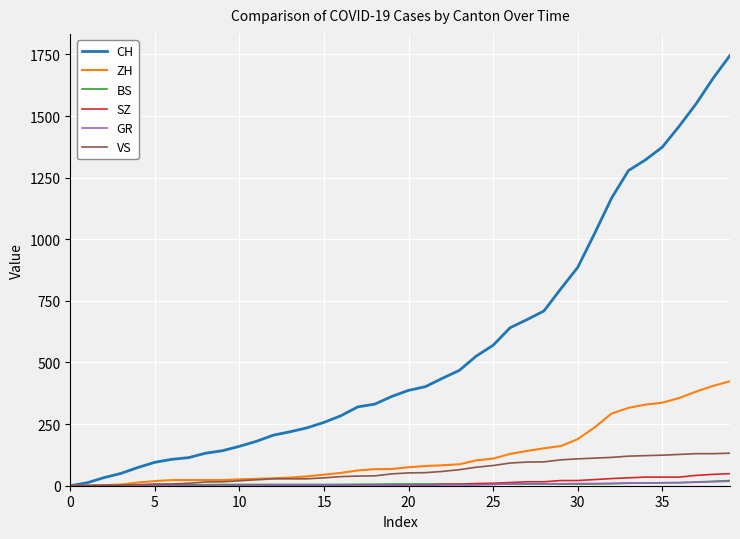

Is this an area chart (filled region under the line)?

No